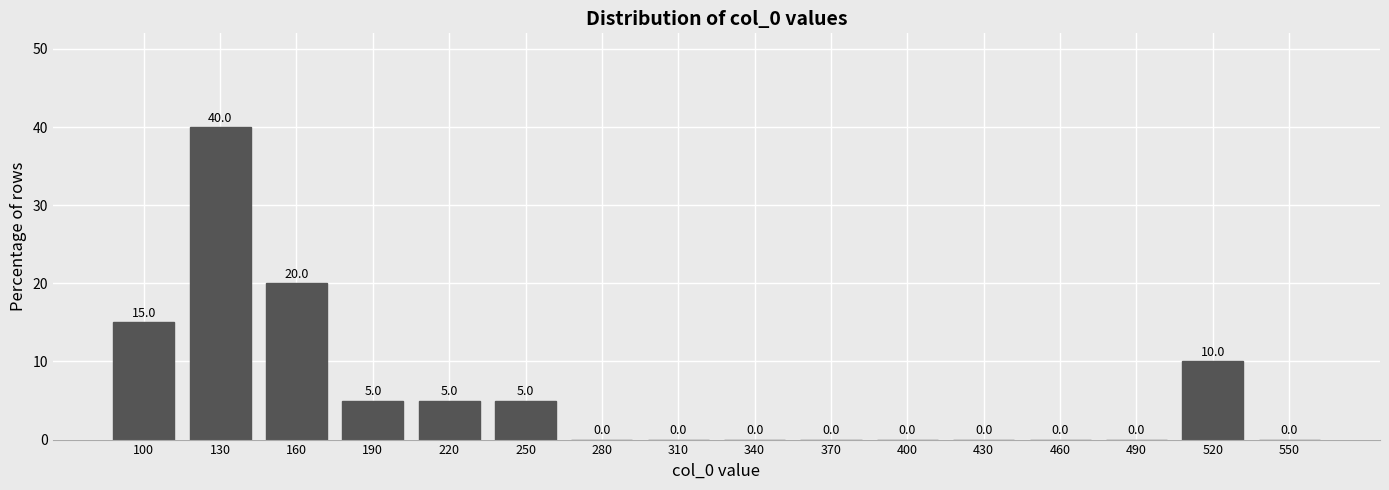

Reading left to right, what are all the values shown in this chart?

100=15	130=40	160=20	190=5	220=5	250=5	280=0	310=0	340=0	370=0	400=0	430=0	460=0	490=0	520=10	550=0